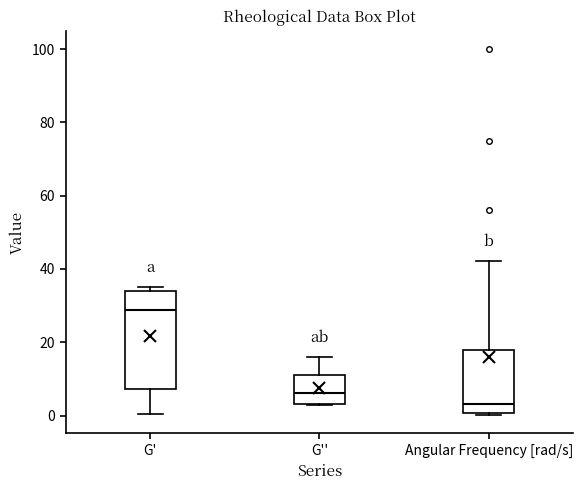

Which box is the tallest, from its lower edge to its upper edge?

G'